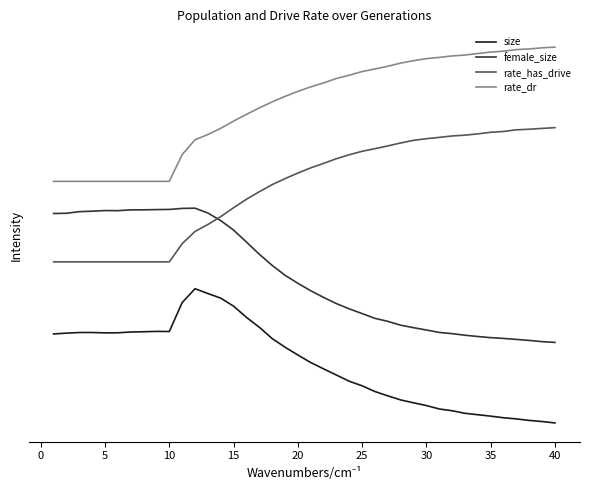

Is this an area chart (filled region under the line)?

No